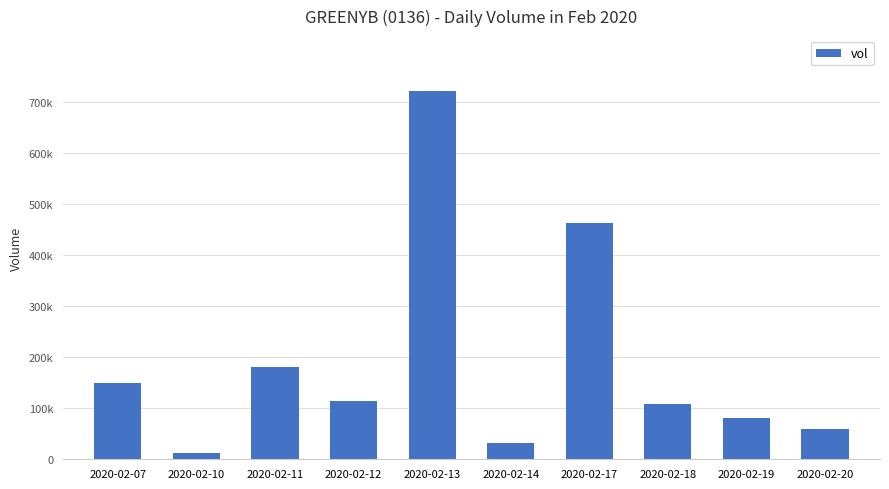

What is the difference between the second highest and second lowest values?

431200